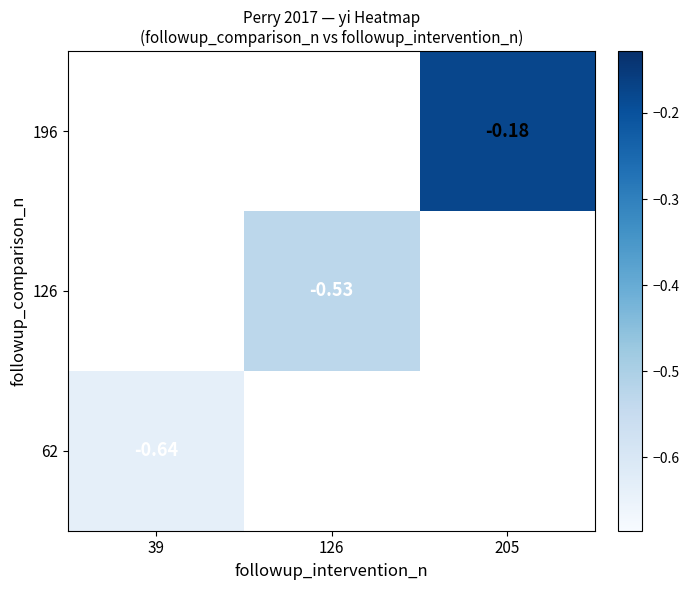

Is the value of 126 at 126 greater than the value of 196 at 205?

No